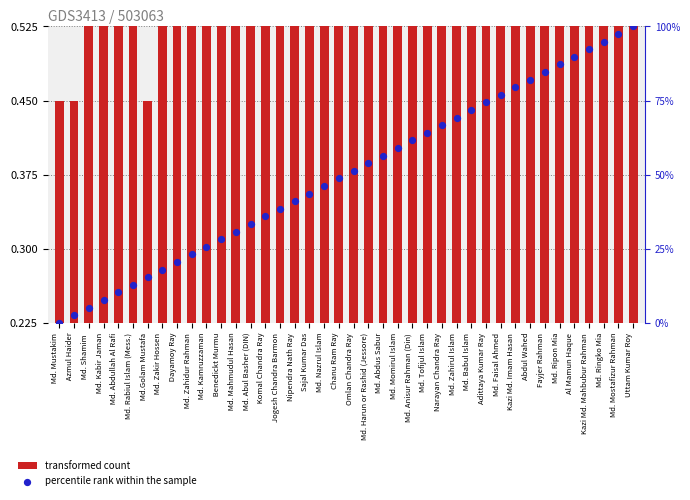

Which series has the largest Y range (max minus min)?

percentile rank within the sample